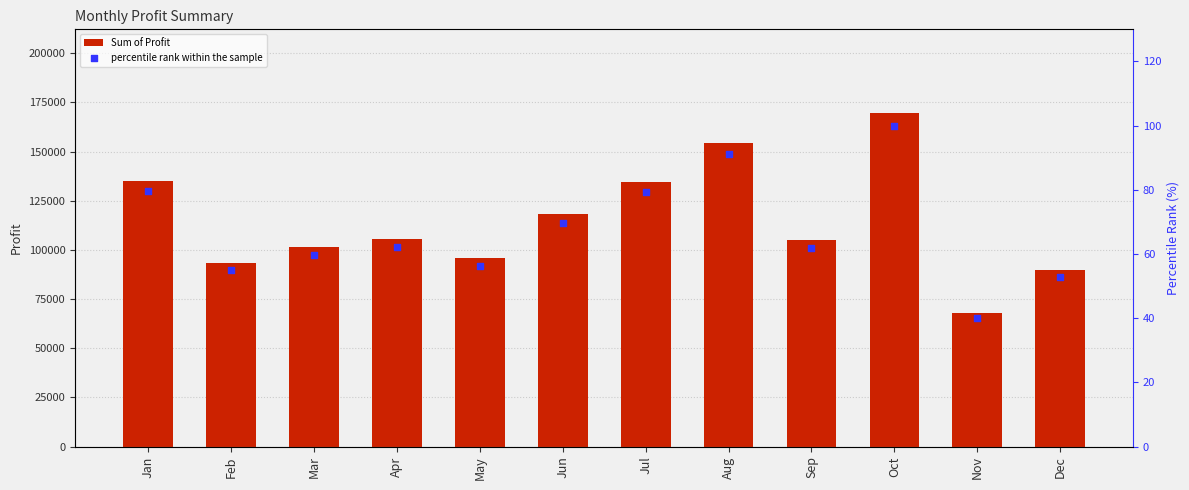

Which series has the widest spread of Y values?

Sum of Profit